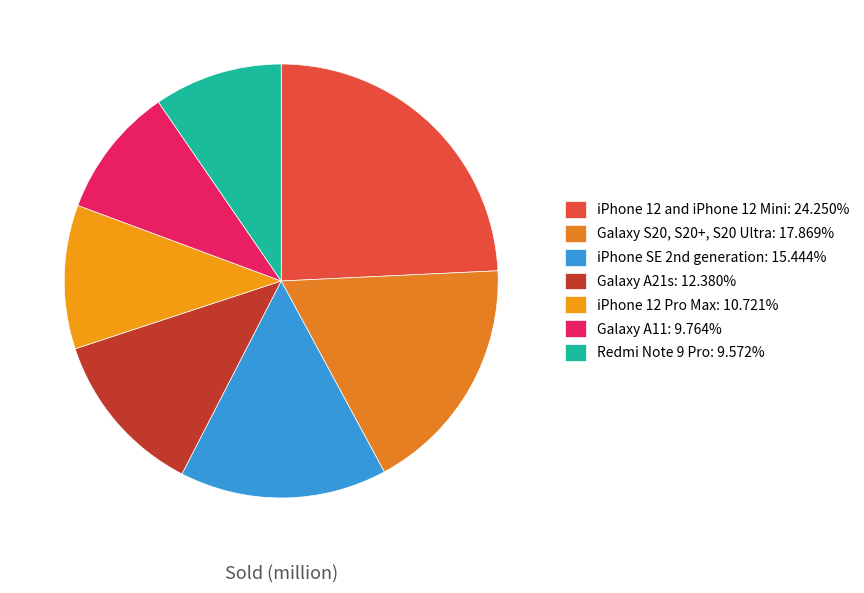

True or false: Redmi Note 9 Pro accounts for 21% of the total.

False